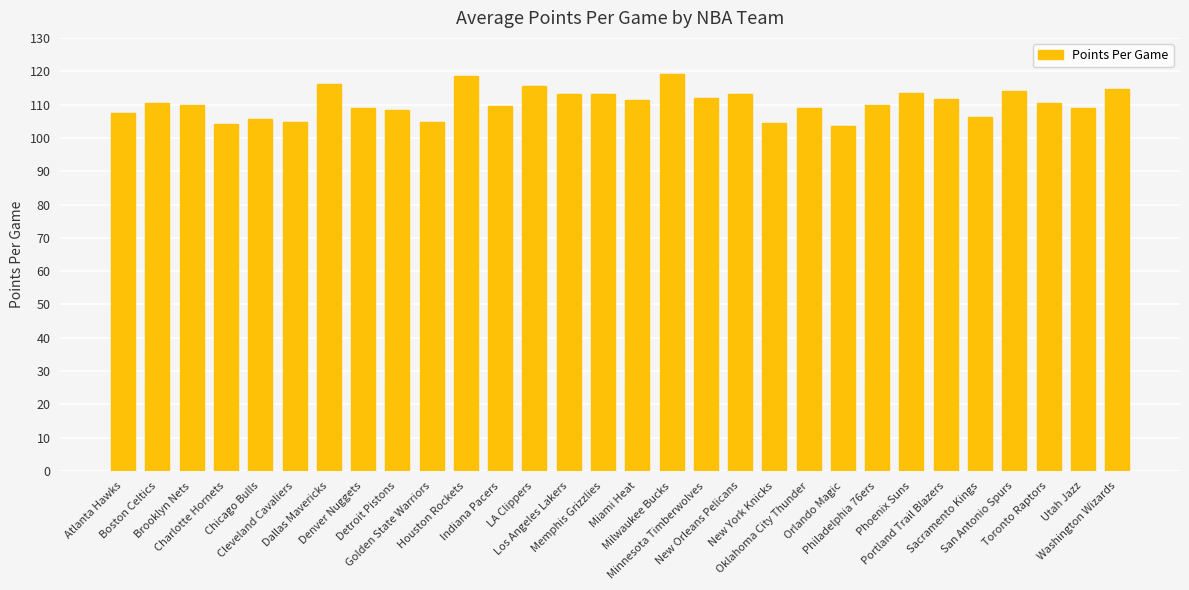

What is the ratio of the value at Indiana Pacers to the value at Golden State Warriors?

1.0